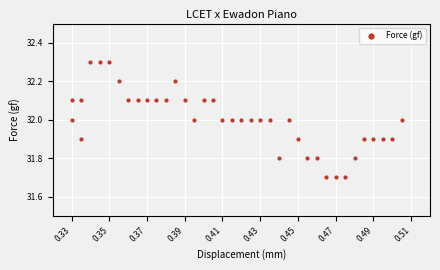

What is the range of Y values (max minus min)?

0.6